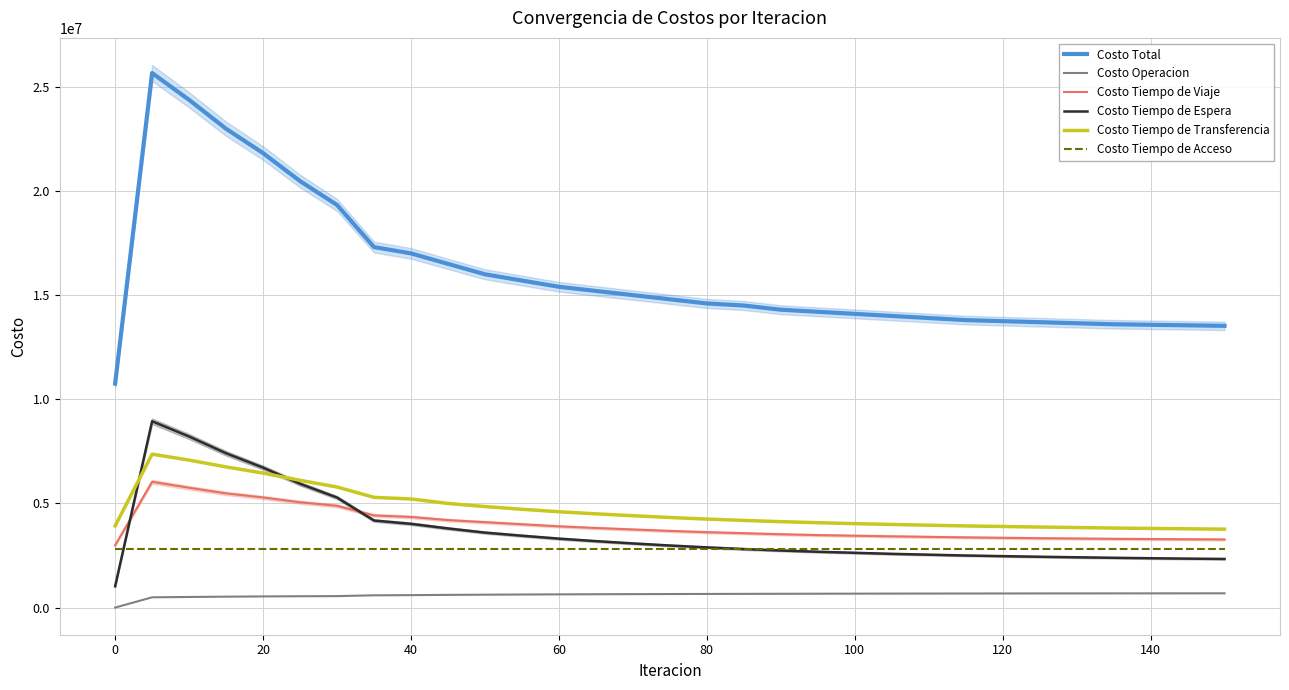

How many lines are shown in the chart?

6